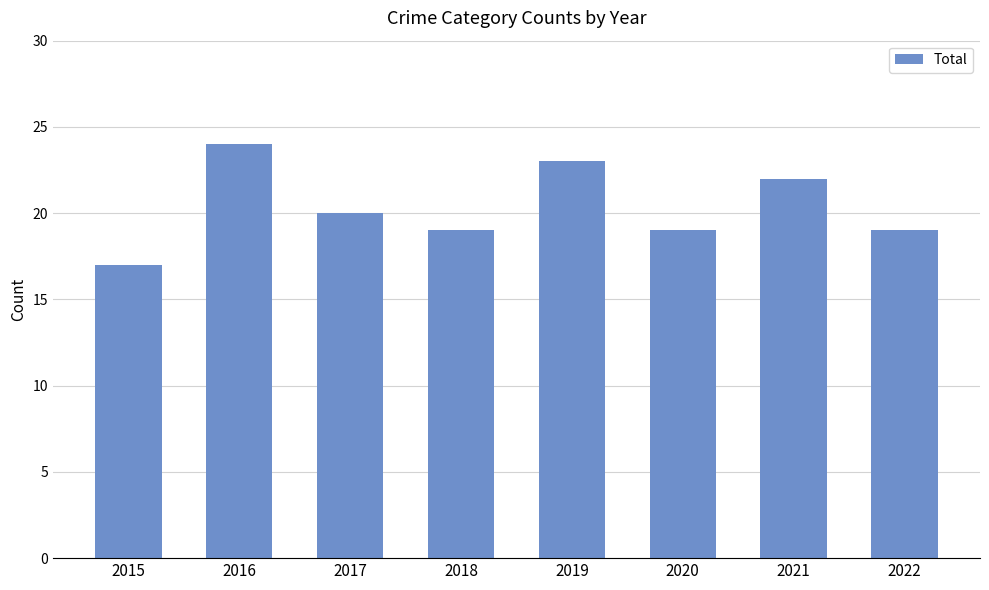

Count the number of categories in the chart.

8